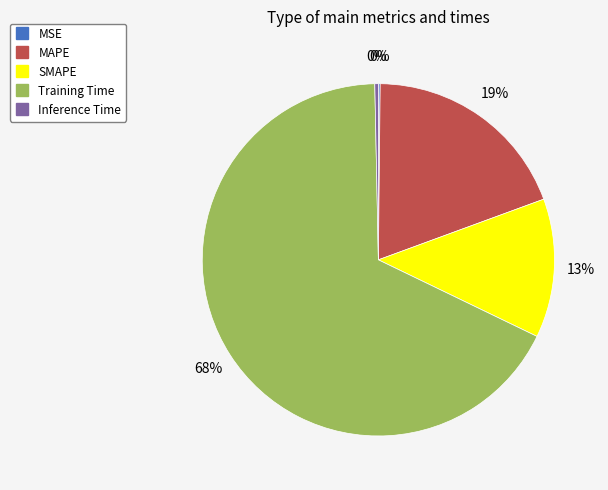

Combined, do SMAPE and MAPE account for over 50%?

No